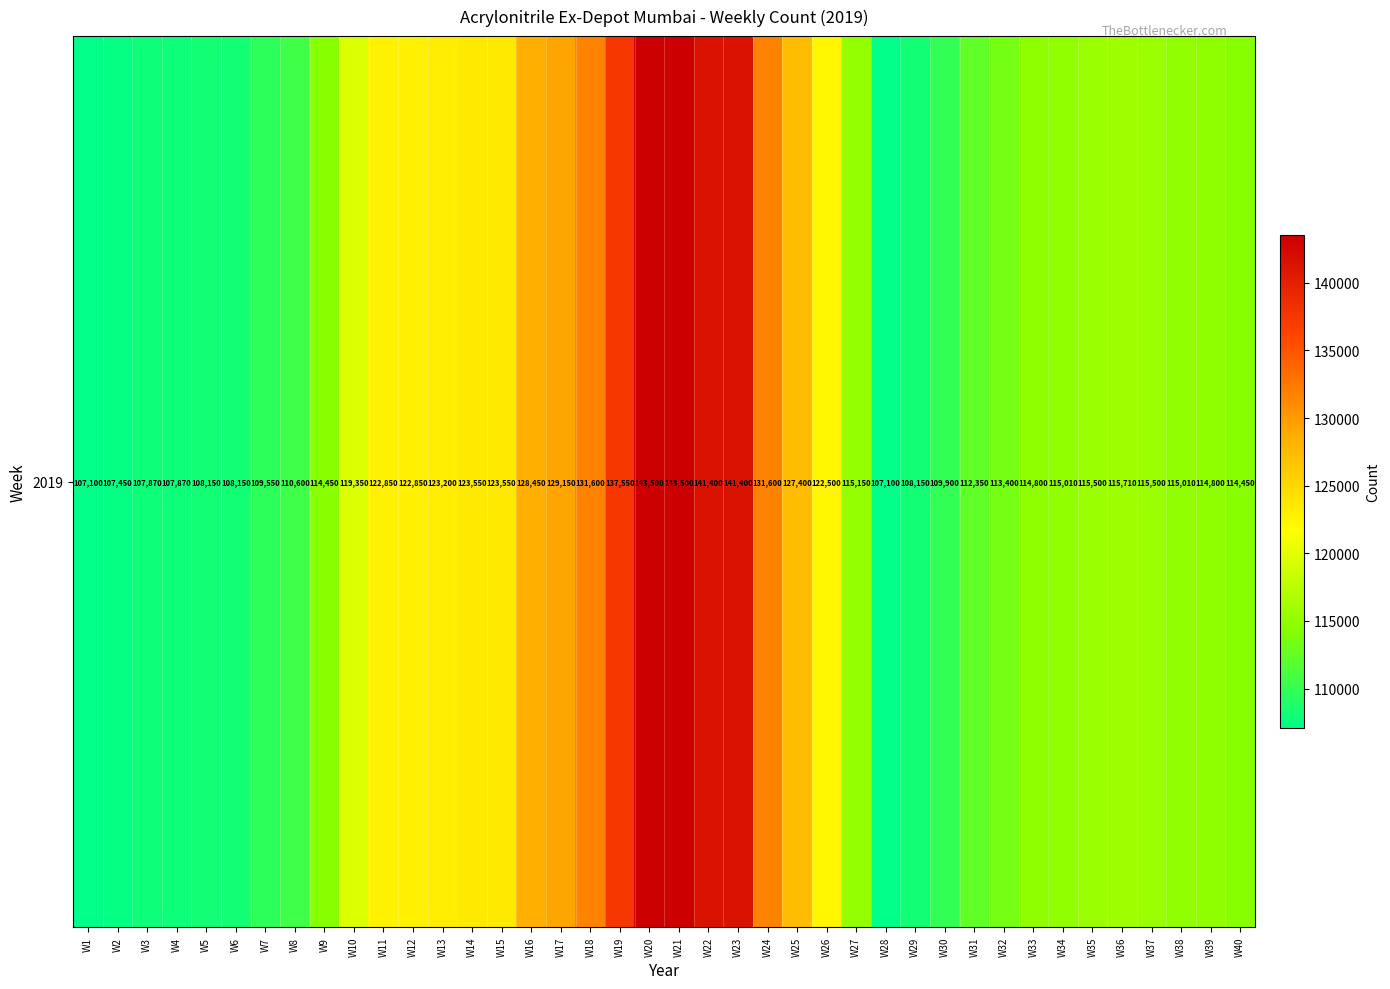

What is the approximate value at W38, to the nearest 100?

115000